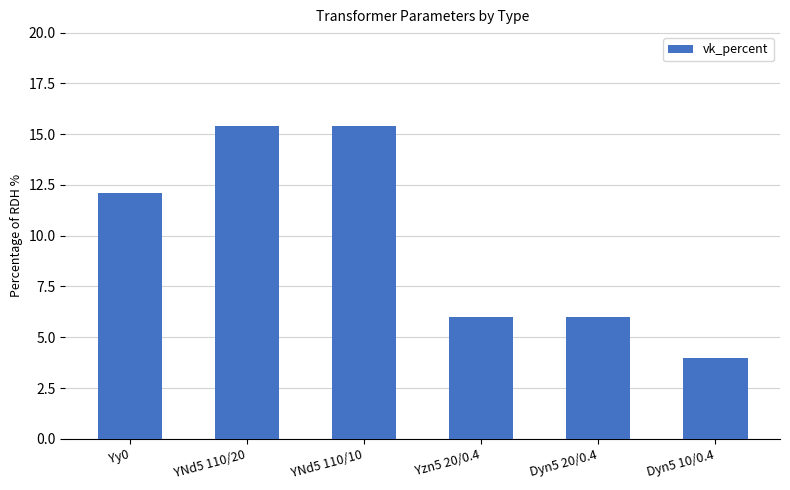

Which label corresponds to the smallest value in the chart?

Dyn5 10/0.4